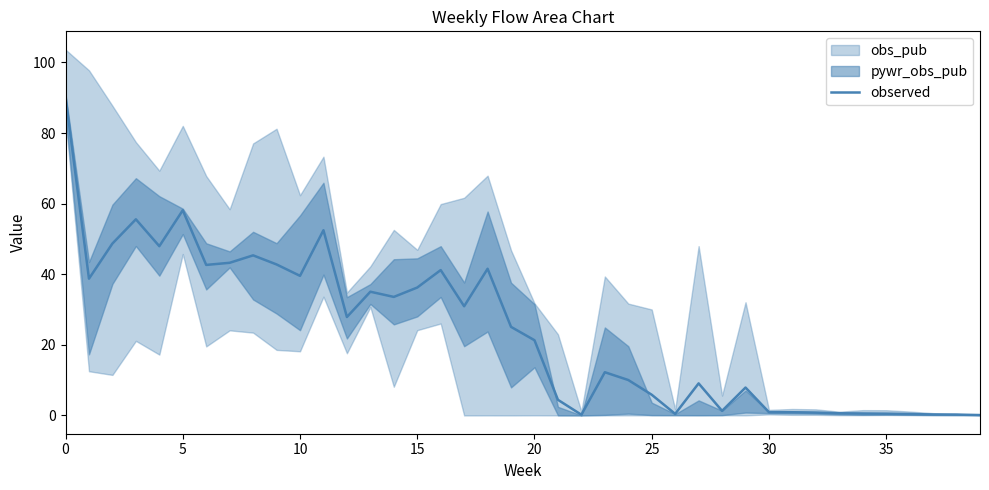

Read the value at 37.

0.3